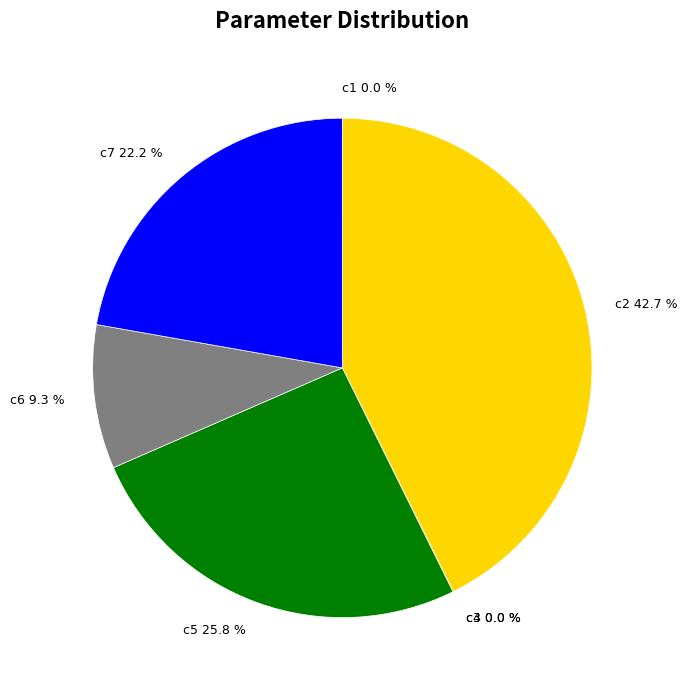

Is c6 the majority of the pie?

No